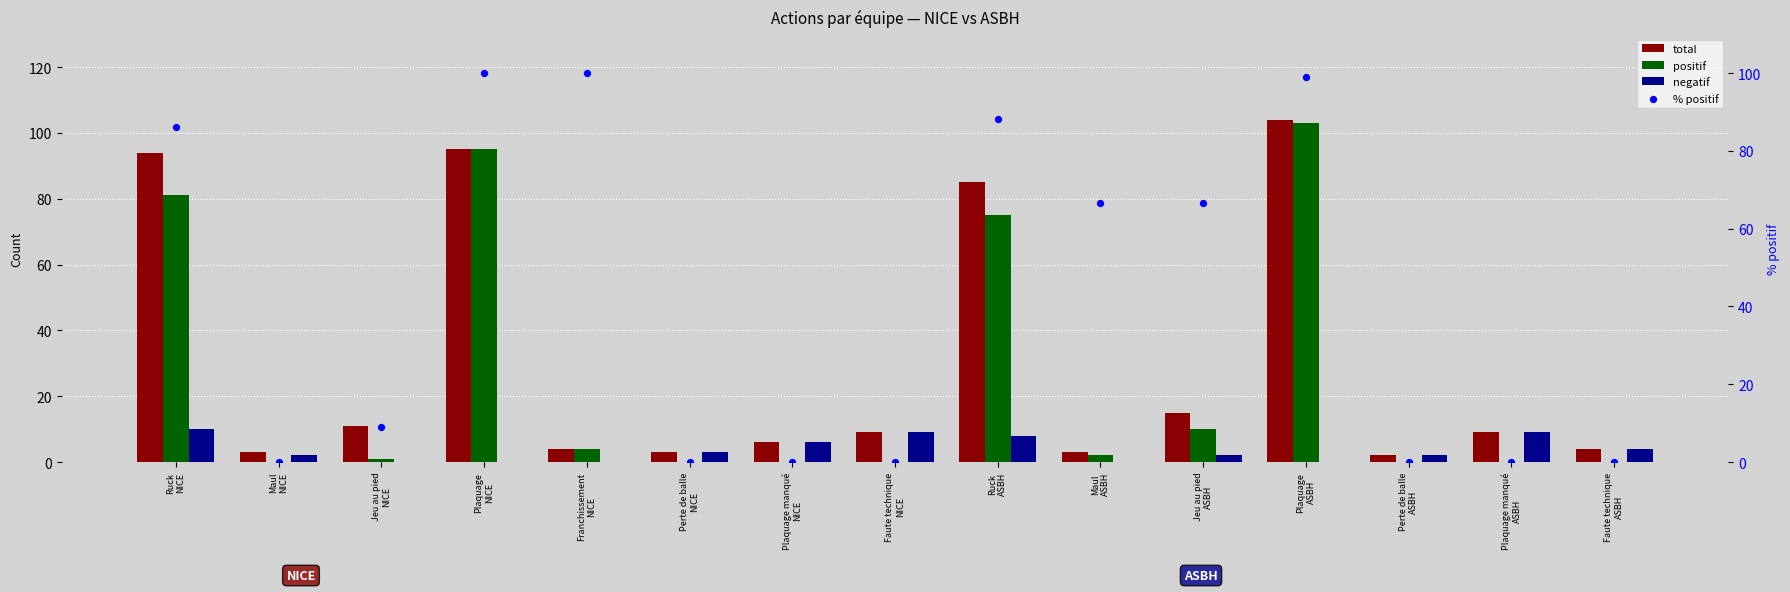

Which series has the largest total across all categories?

% positif